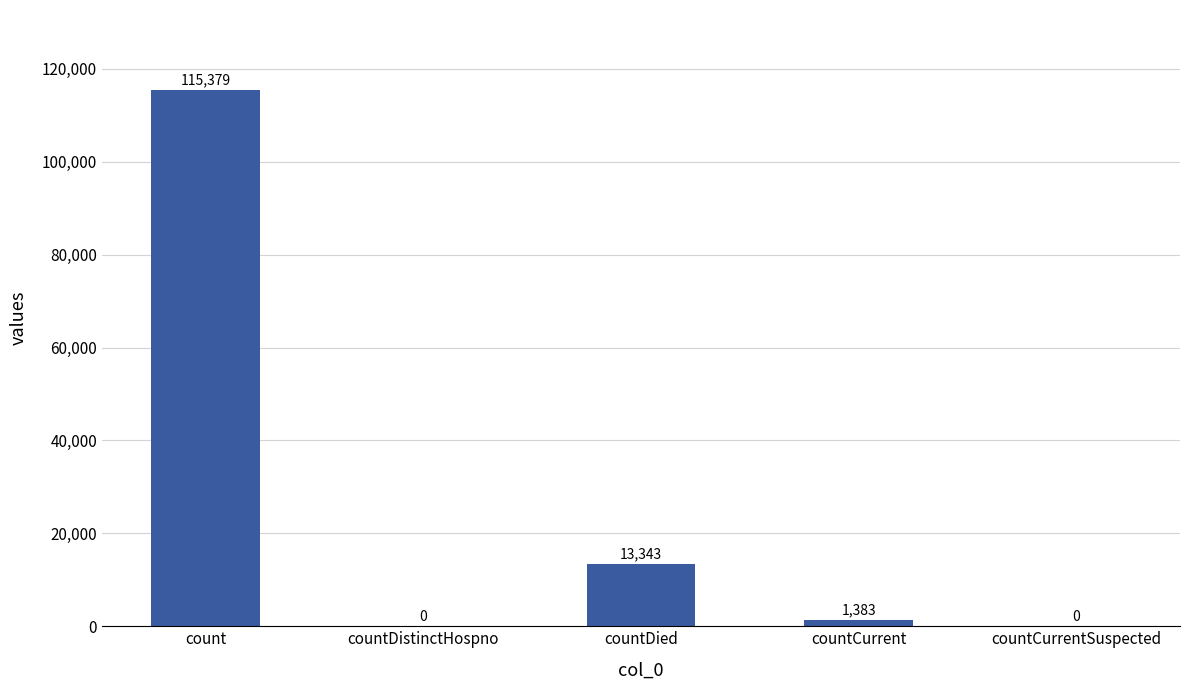

What is the sum of all values?

130105